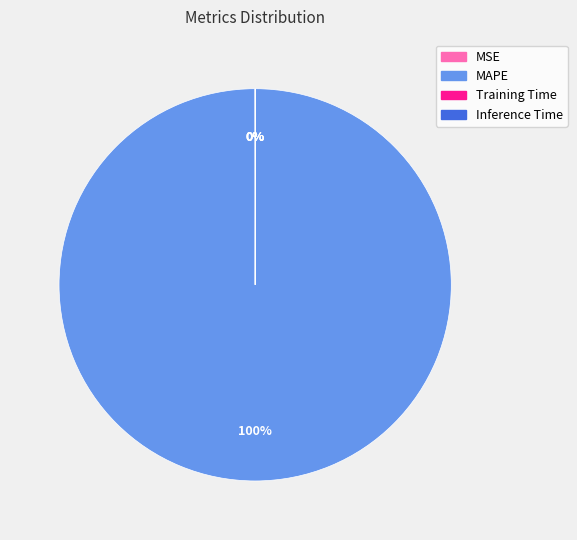

To the nearest percent, what percentage of the pie is MAPE?

100%